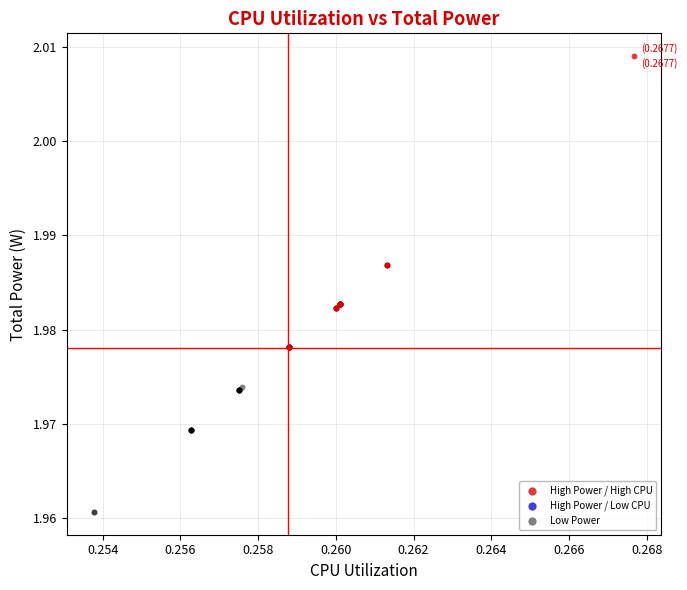

Which series reaches the maximum Y coordinate?

High Power / High CPU